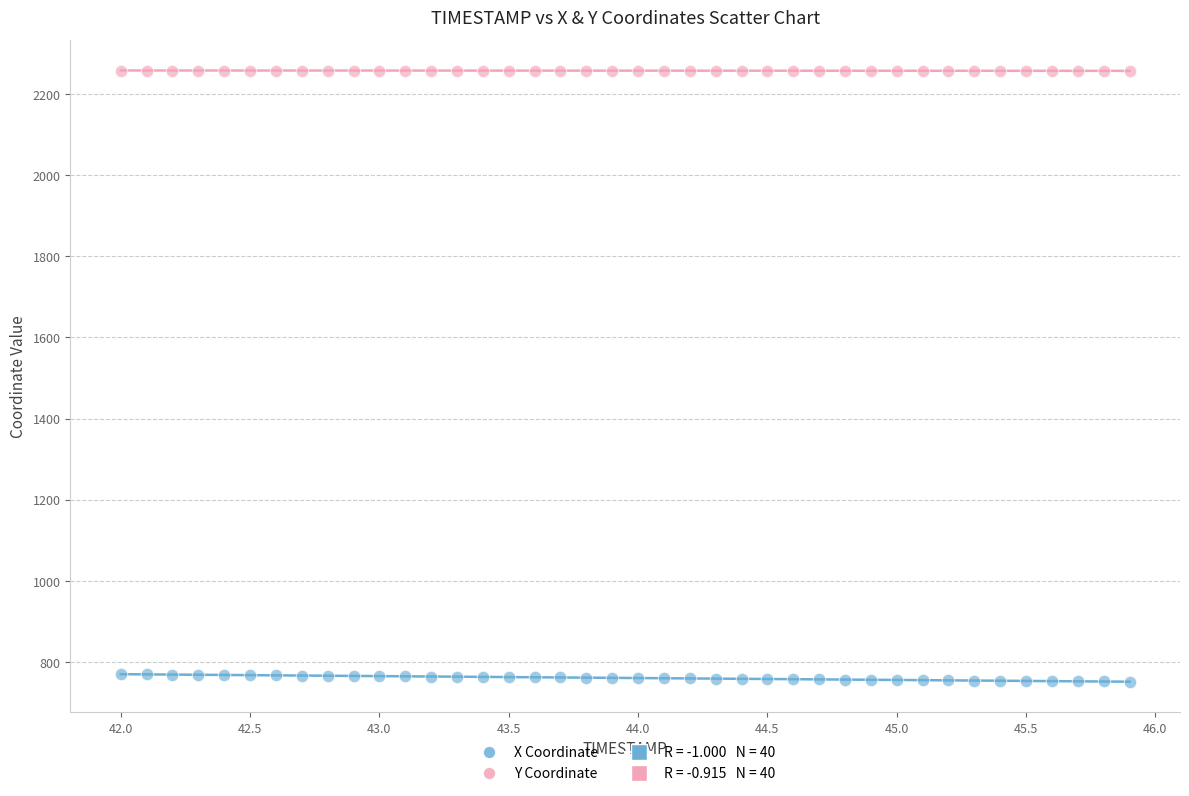

Across all data points, what is the range of Y values (max minus min)?

1506.0